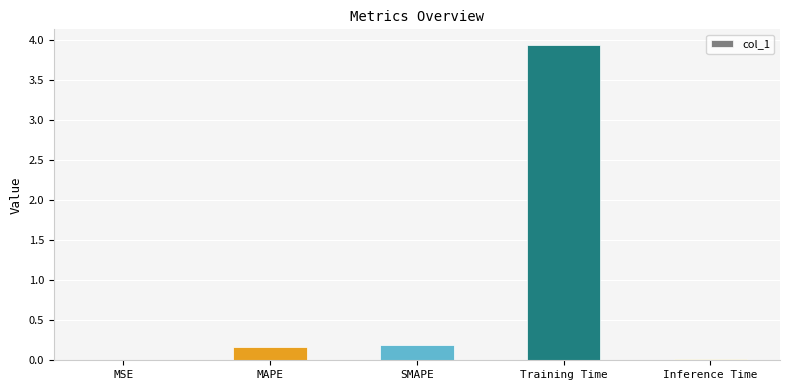

What is the greatest value displayed?

3.9